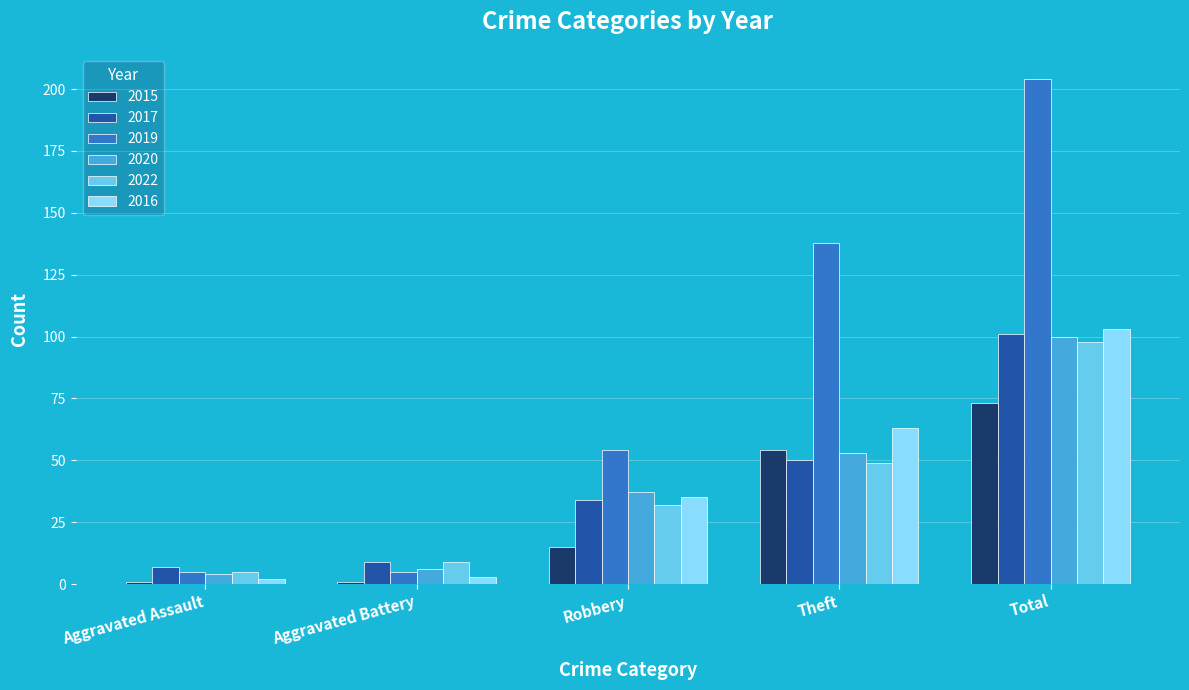

What is the value of the 2016 bar at the 2nd from the left?

3